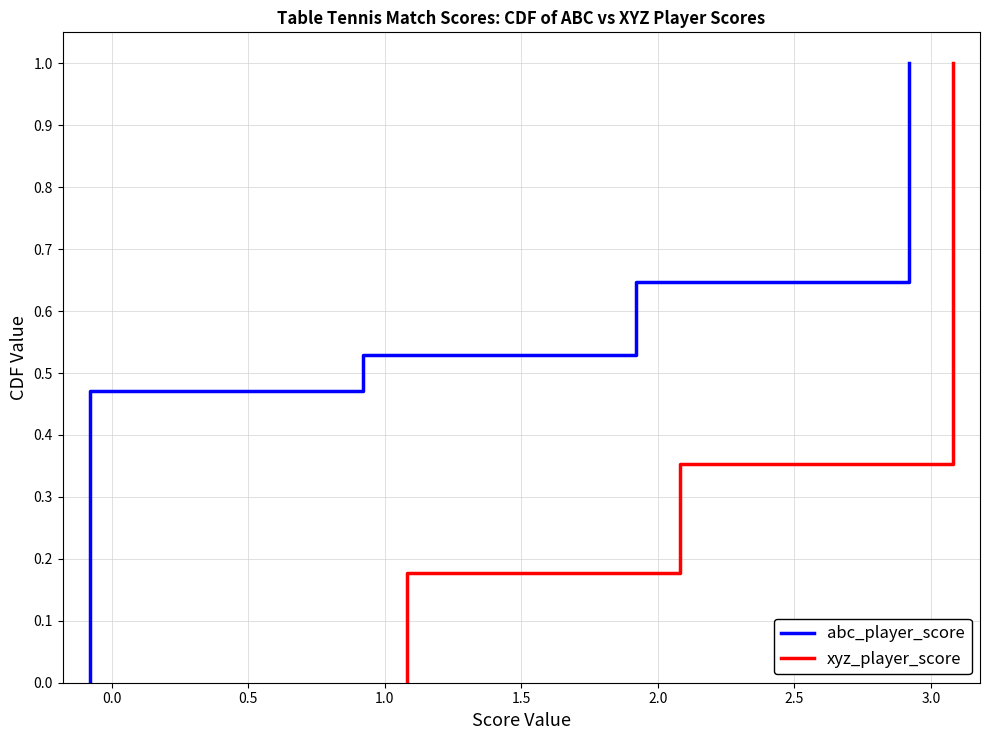

True or false: abc_player_score and xyz_player_score cross at least once.

False